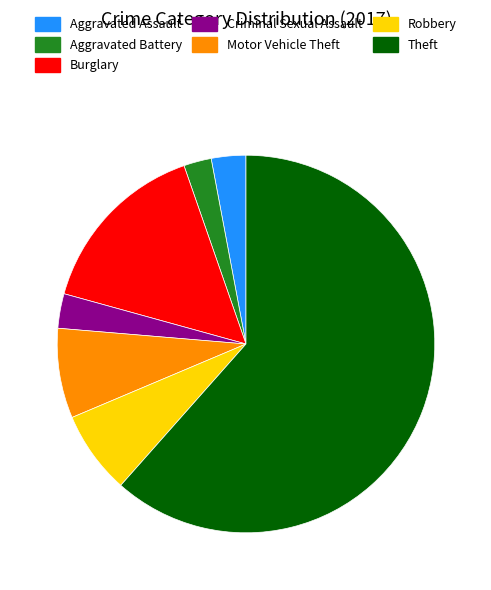

Which has a higher value, Aggravated Assault or Aggravated Battery?

Aggravated Assault